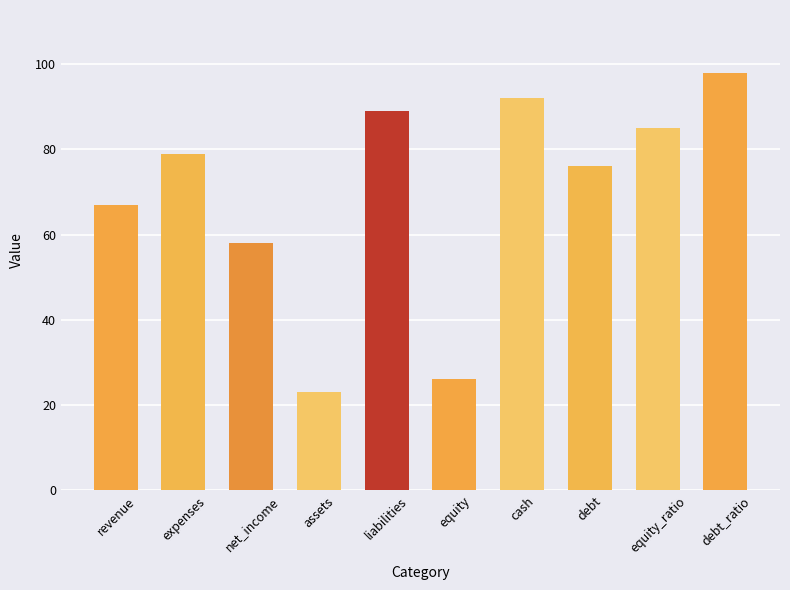

Between assets and equity_ratio, which is larger?

equity_ratio